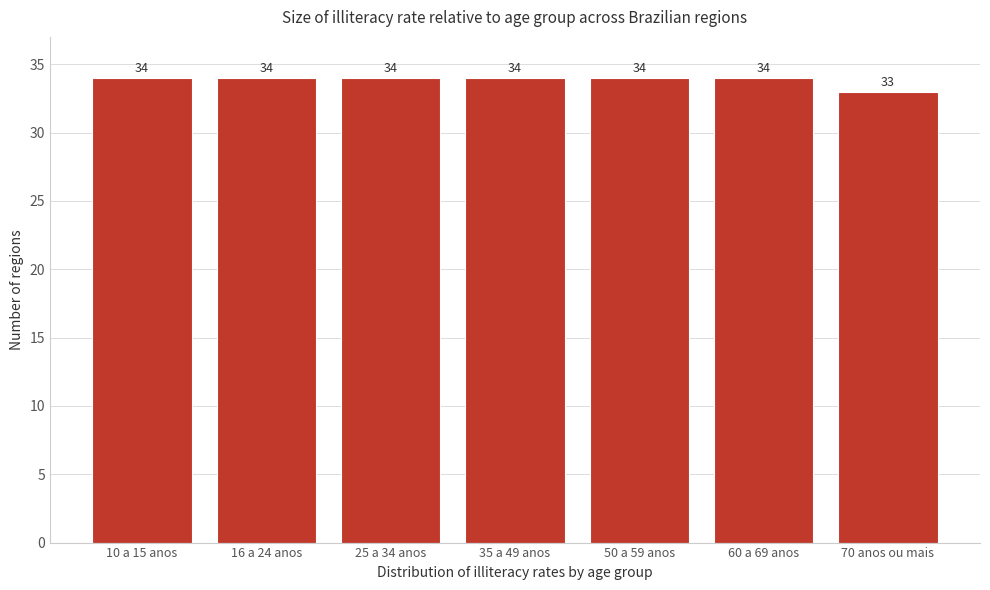

Reading right to left, list all the values displayed in this chart.

70 anos ou mais=33	60 a 69 anos=34	50 a 59 anos=34	35 a 49 anos=34	25 a 34 anos=34	16 a 24 anos=34	10 a 15 anos=34